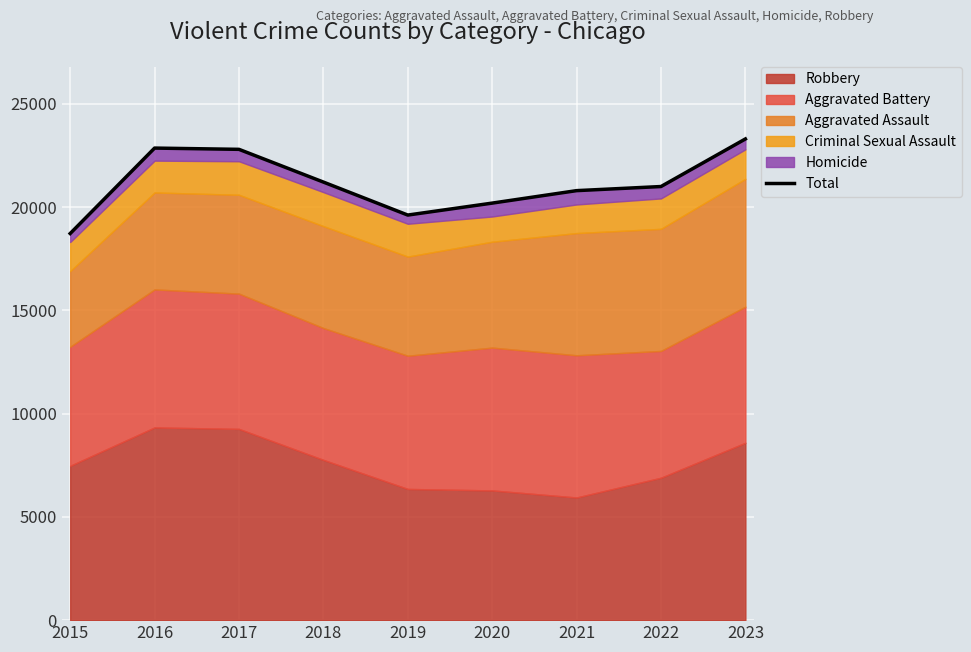

How many lines are shown in the chart?

1